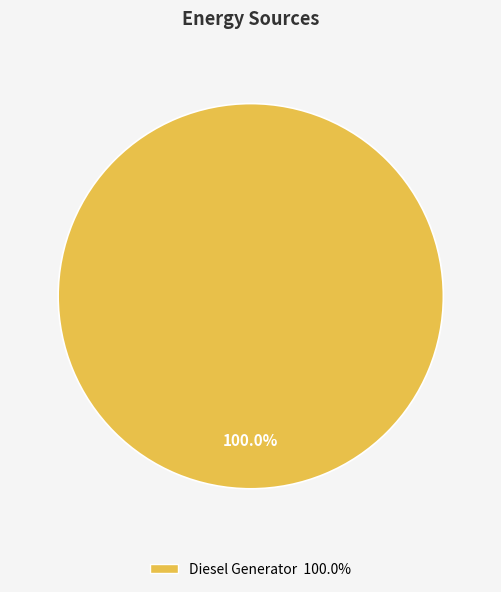

Does any single category account for the majority?

Yes